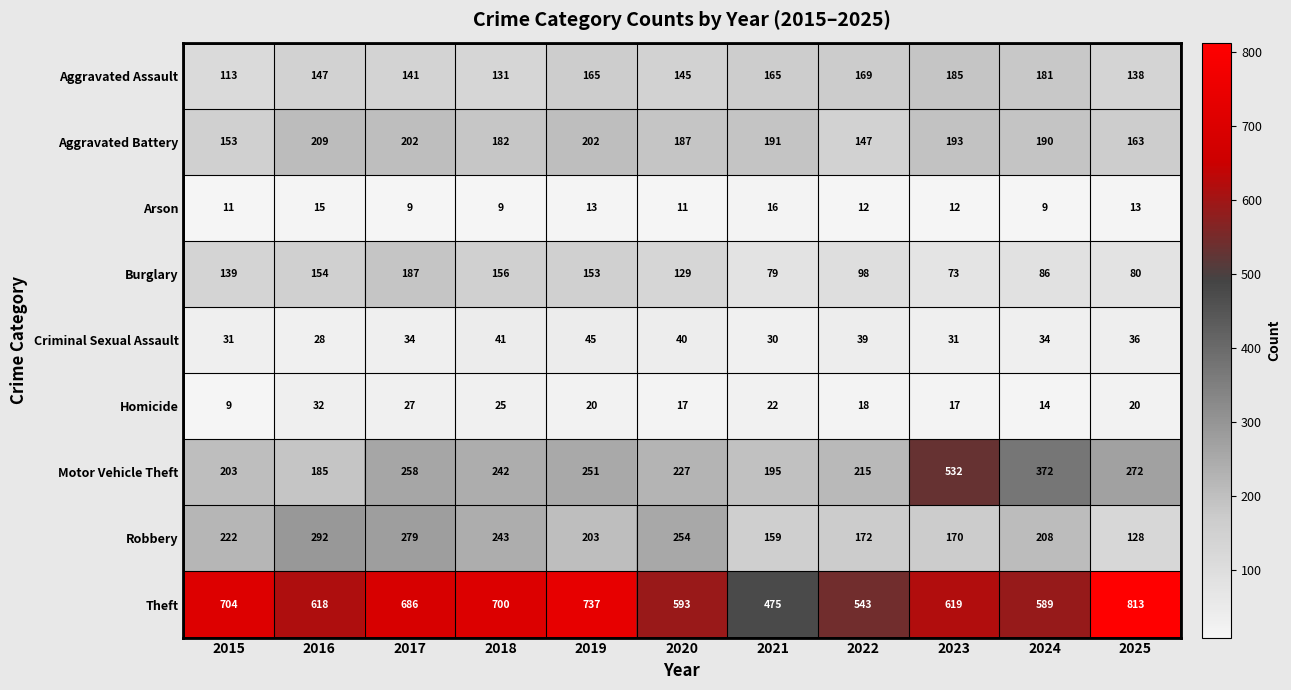

What is the total value across all series at 2021?

1332